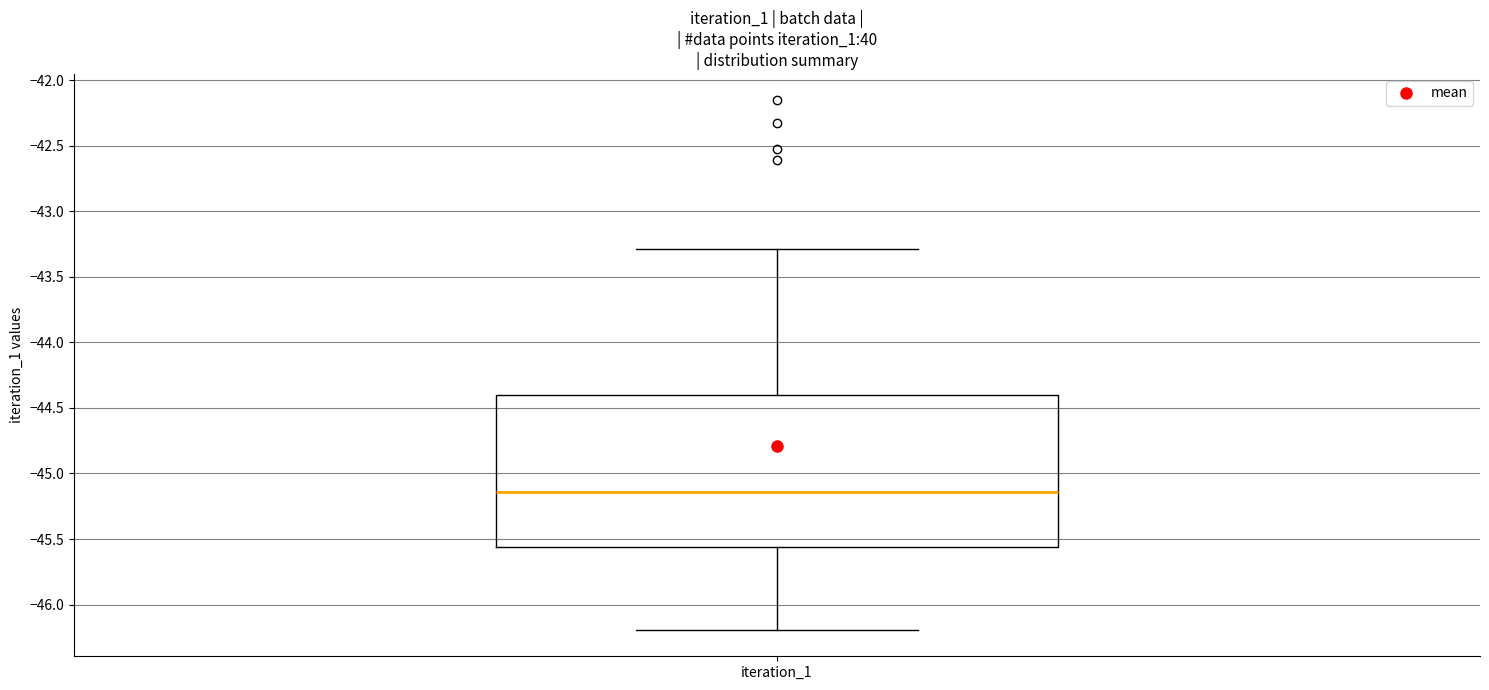

Where is the upper edge of the box for iteration_1 on the y-axis? The values are not printed on the chart, so give them approximately, as read against the axis.

-44.40